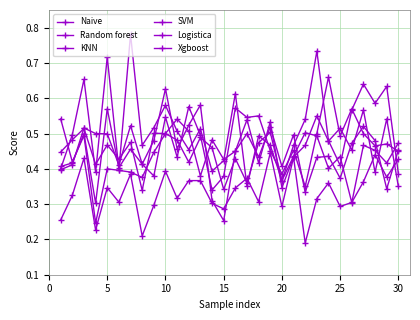

What is the smallest value displayed?

0.2